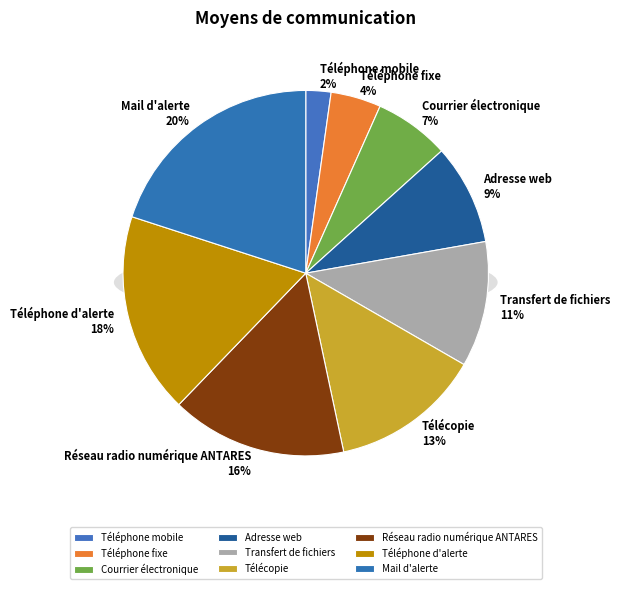

True or false: Réseau radio numérique ANTARES accounts for 16% of the total.

True